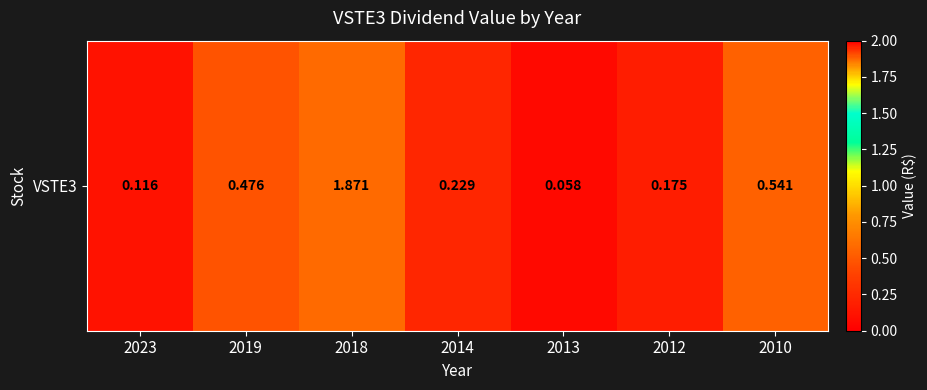

What is the difference between the values at 2010 and 2023?

0.4